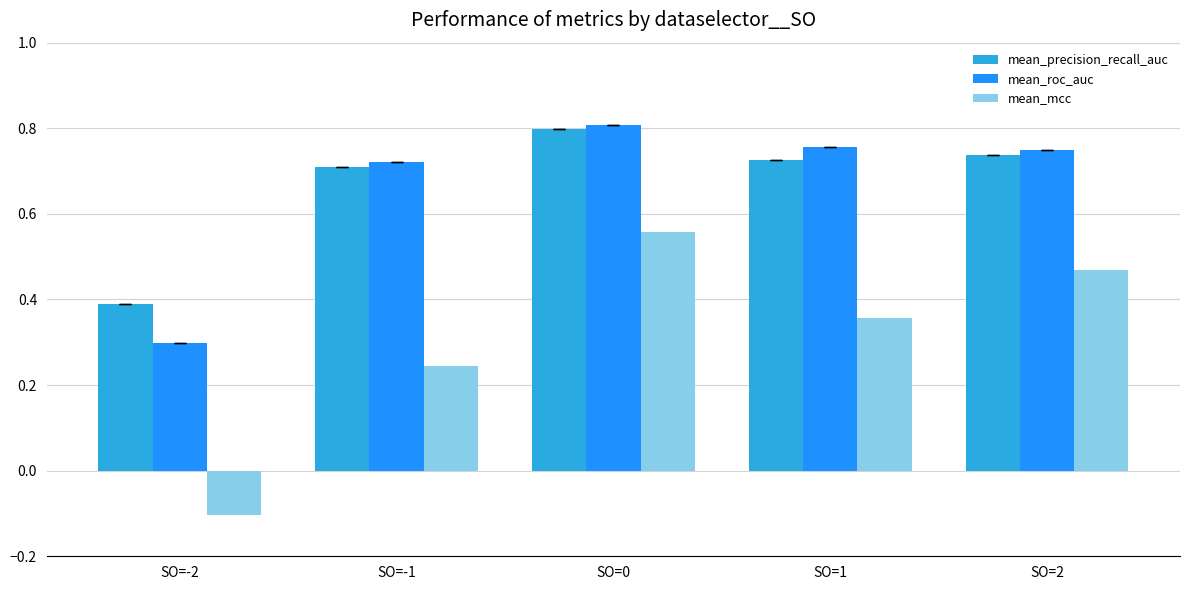

At how many categories does at least one series exceed 0?

5